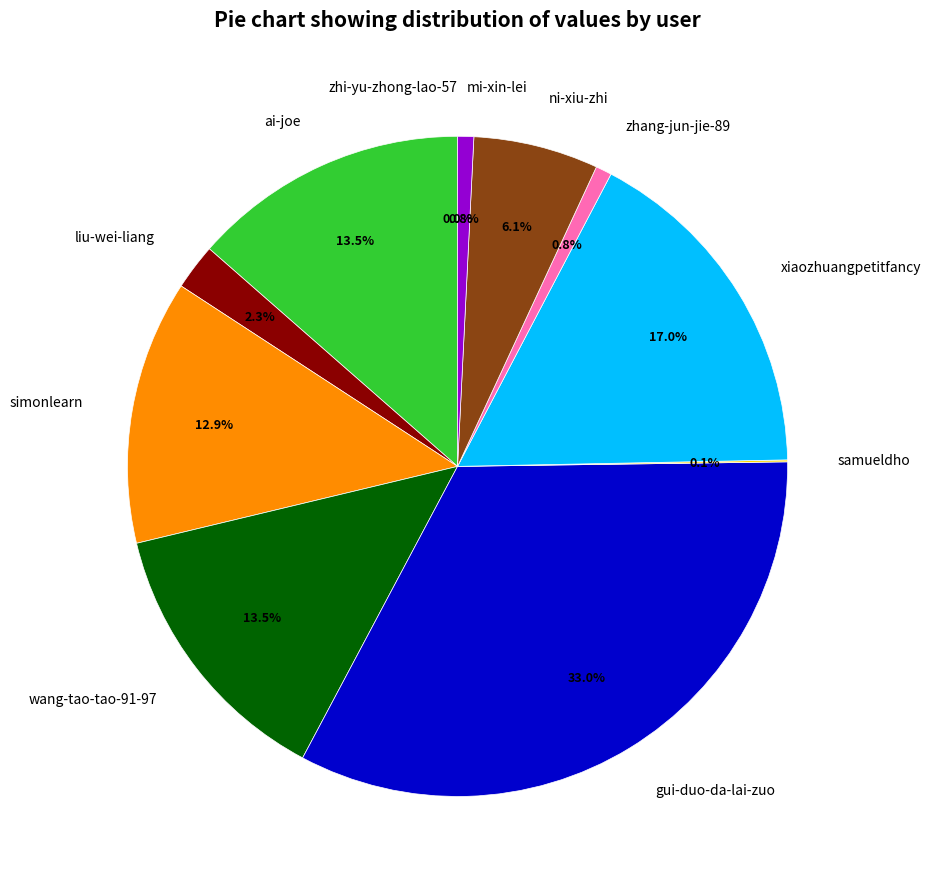

To the nearest percent, what is the average slice percentage?

9%